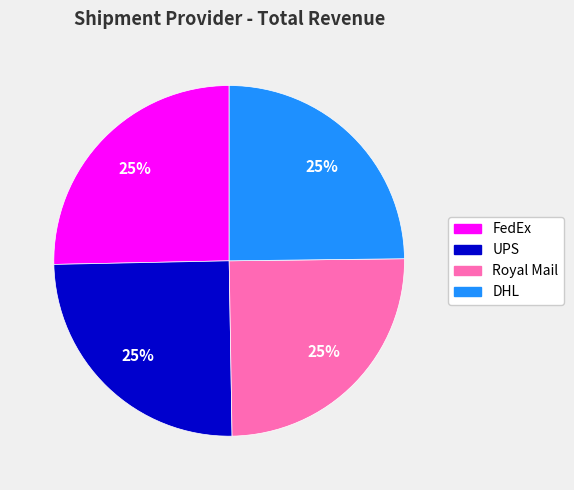

Is Royal Mail the majority of the pie?

No